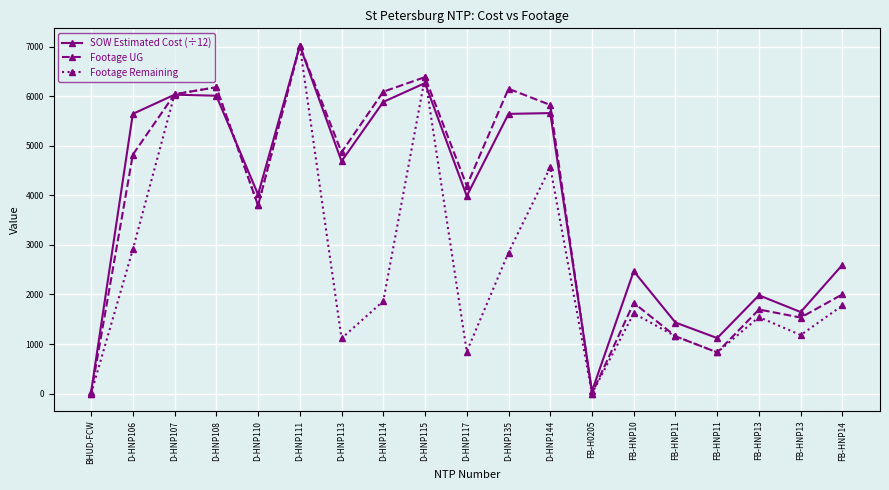

Which series has the largest total across all categories?

SOW Estimated Cost (÷12)